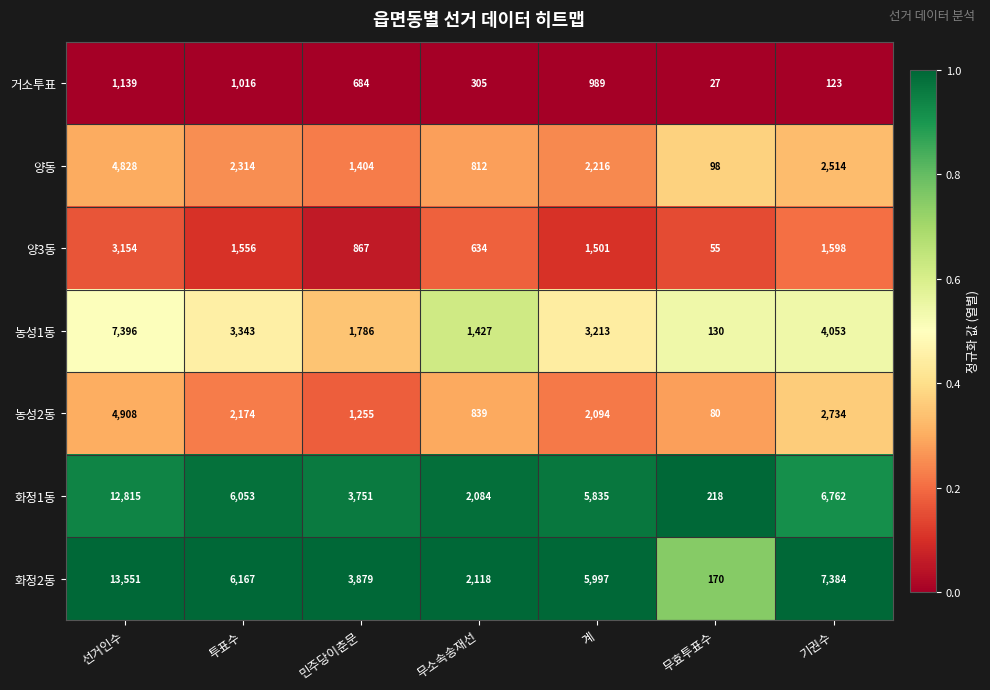

What is the approximate value of 양동 at 무소속송재선, to the nearest 50?

800